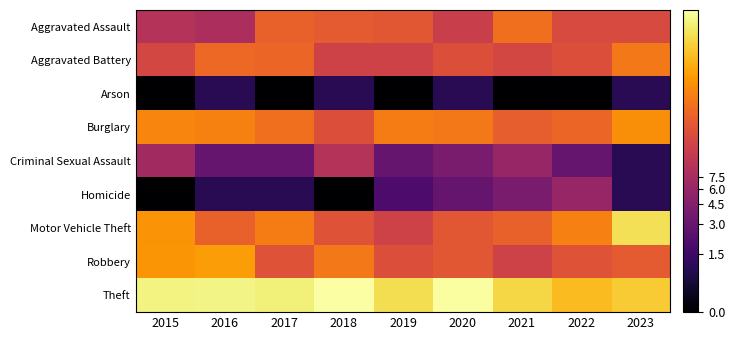

Rank the series at 2021 from lowest to highest value.

Arson, Homicide, Criminal Sexual Assault, Robbery, Aggravated Battery, Burglary, Motor Vehicle Theft, Aggravated Assault, Theft